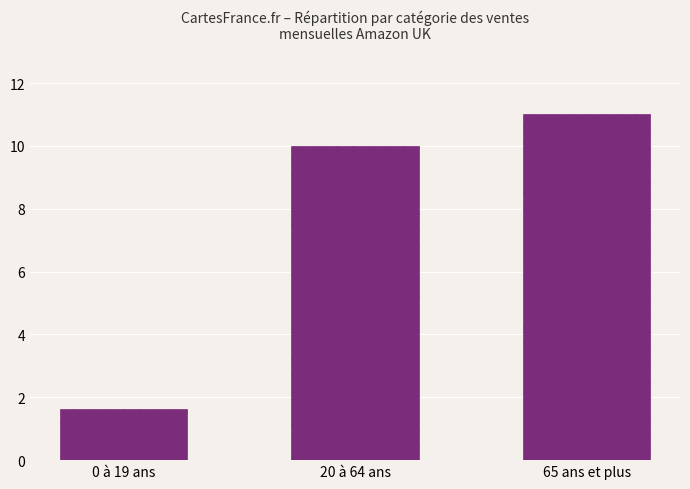

Rank the categories by value from highest to lowest.

65 ans et plus, 20 à 64 ans, 0 à 19 ans